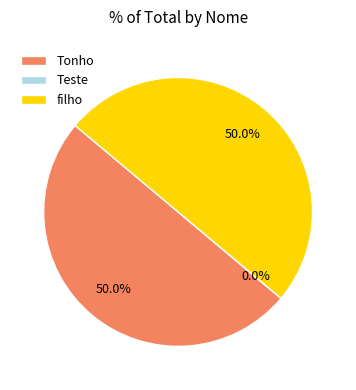

Which slice is the smallest?

Teste